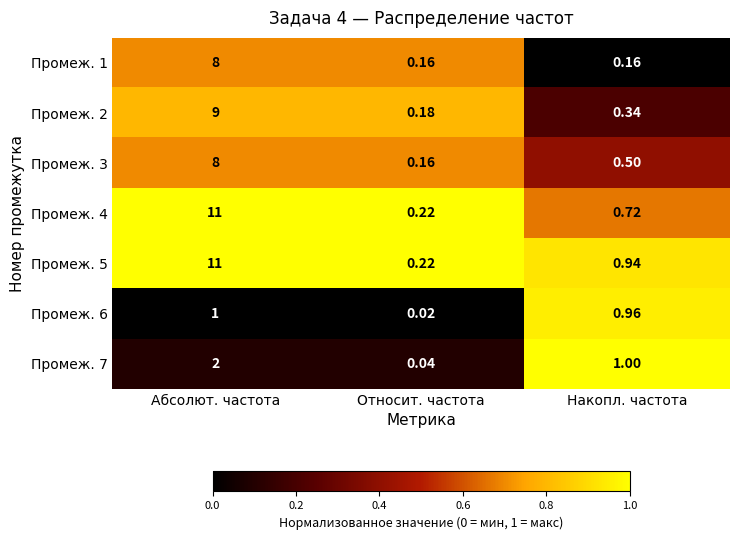

At which label is Промеж. 5 closest to 5?

Накопл. частота